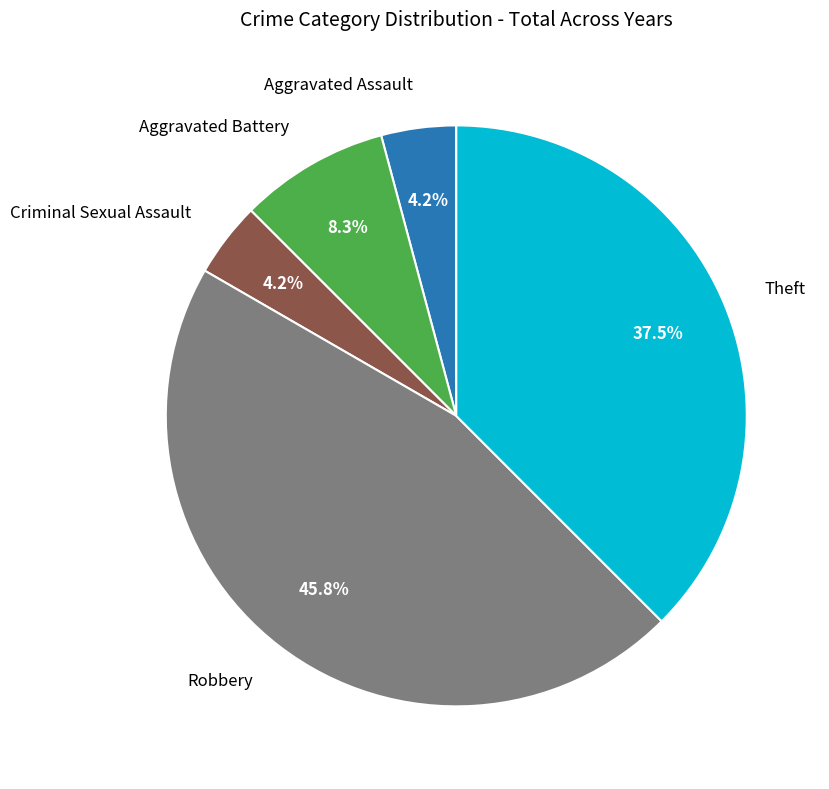

Is there a majority slice in this chart?

No